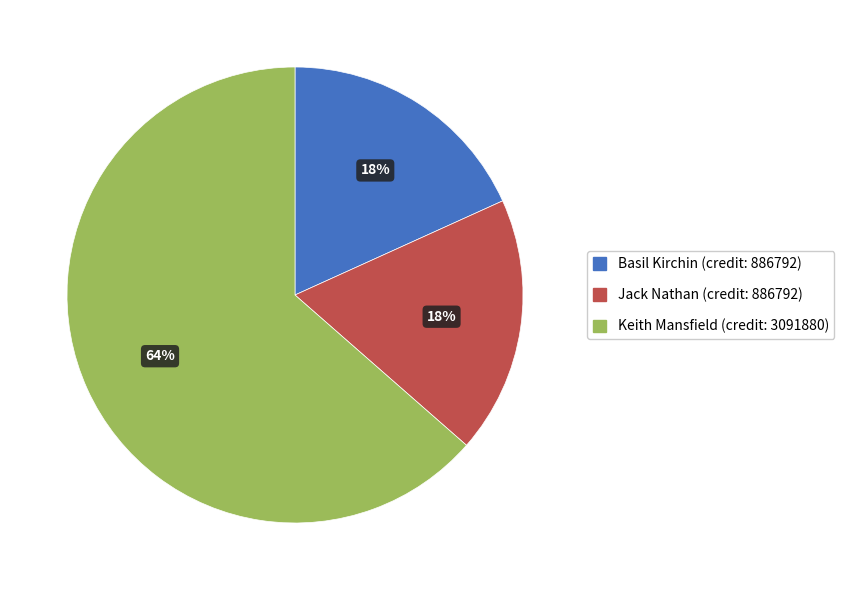

Is there a majority slice in this chart?

Yes